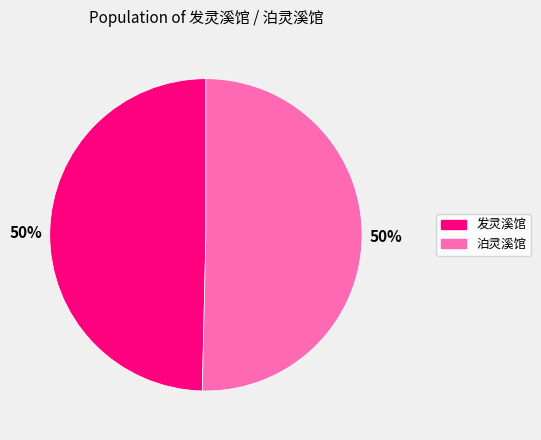

Is it true that 泊灵溪馆 is 50% of the pie?

True